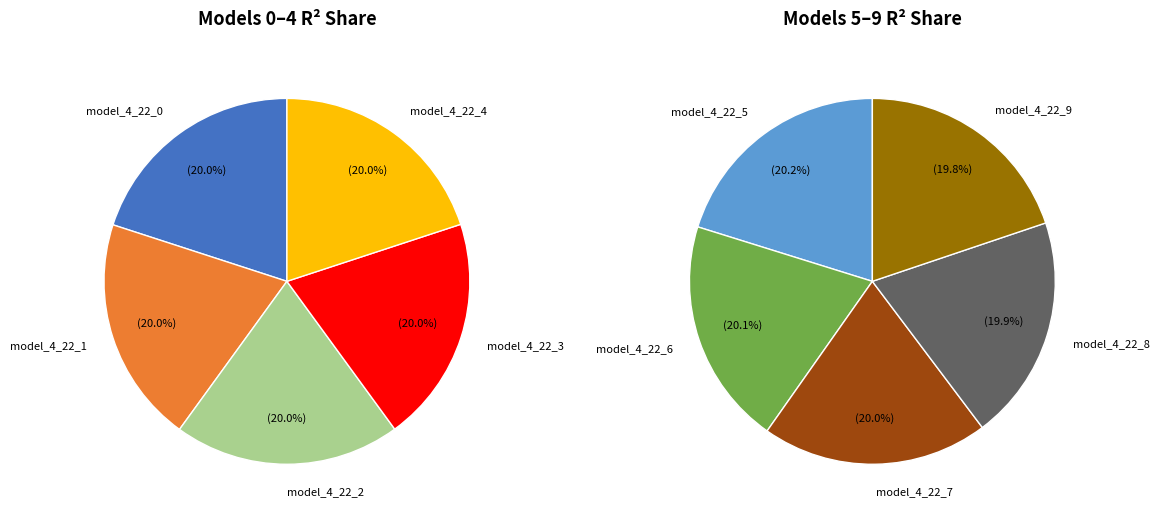

What is the smallest slice in the pie chart?

model_4_22_9